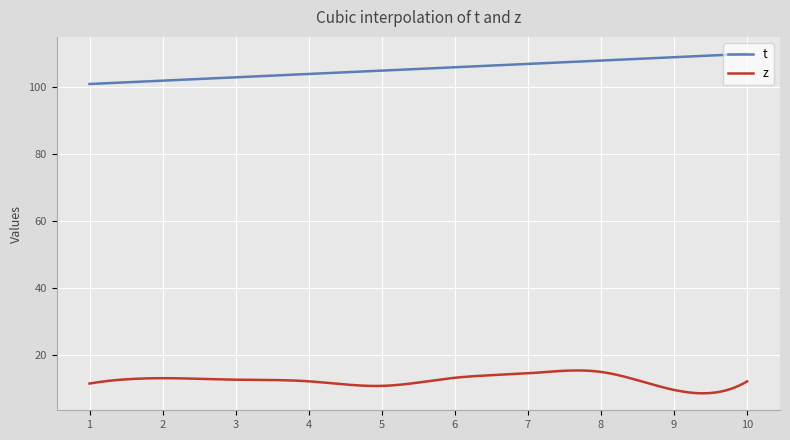

What is the maximum value for z?

15.5